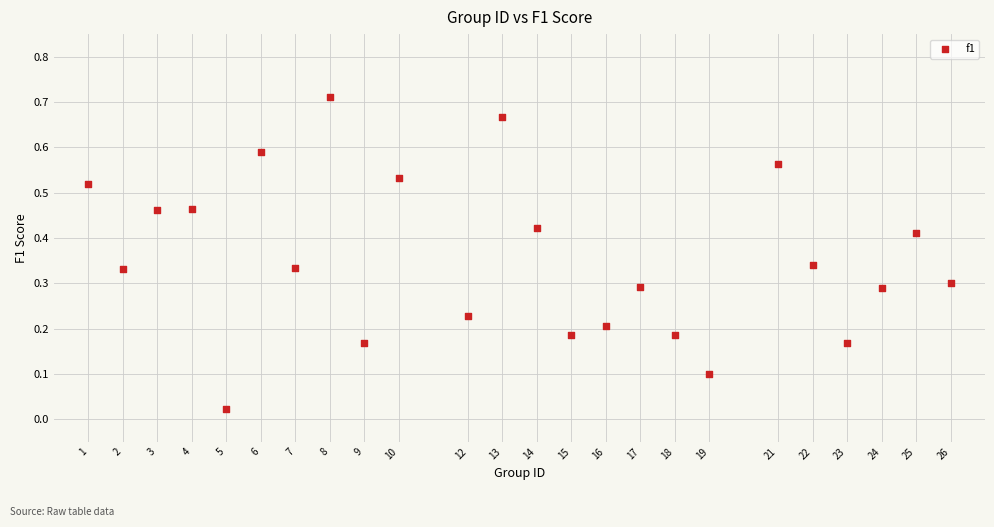

What is the range of X values (max minus min)?

25.0